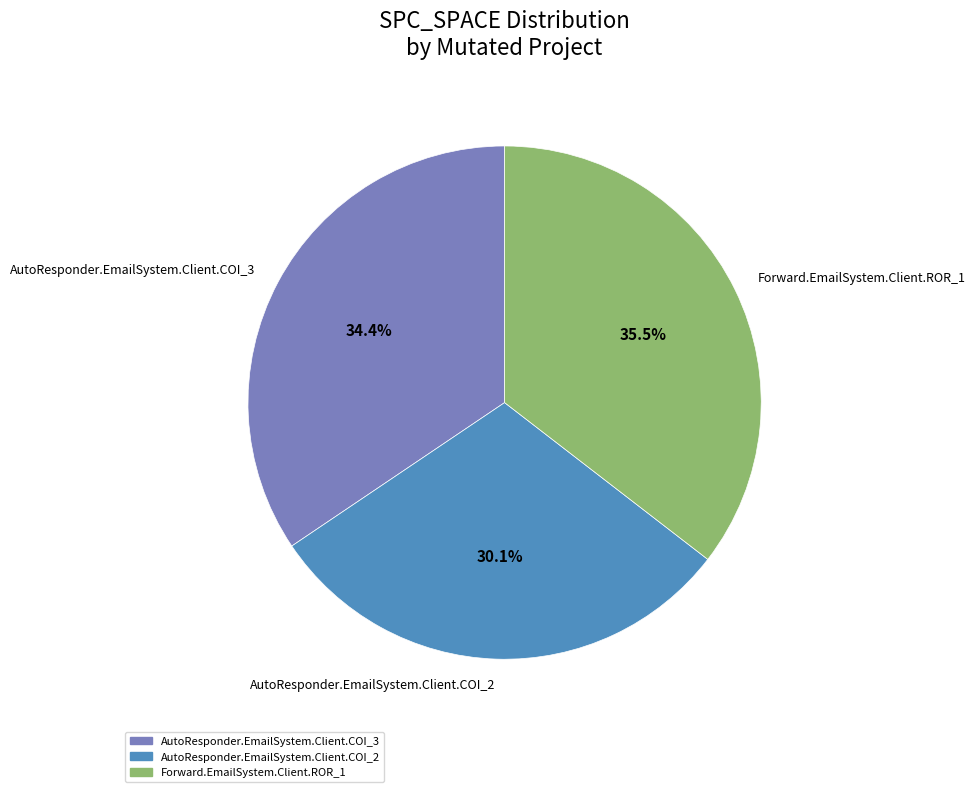

The AutoResponder.EmailSystem.Client.COI_2 slice represents 30% of the pie. True or false?

True